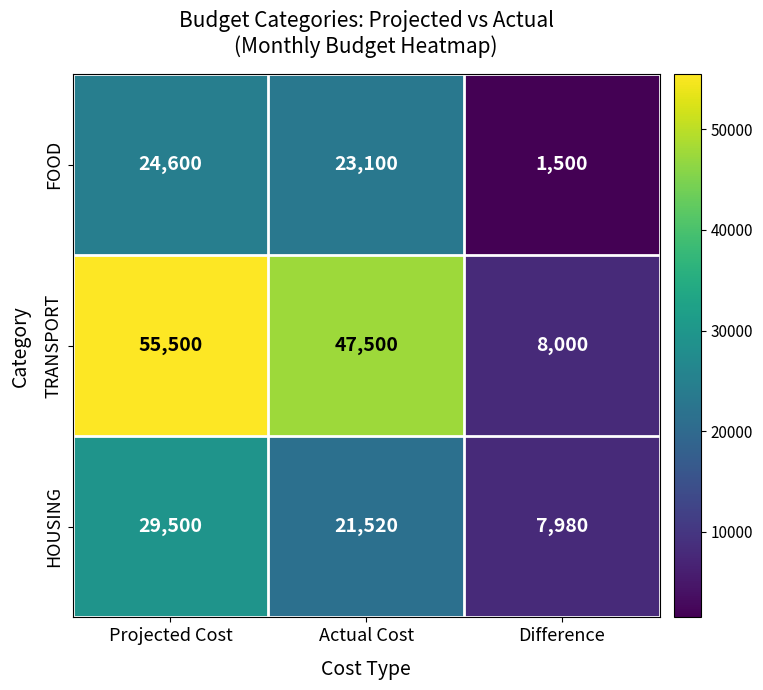

Where is FOOD nearest to the value 13050?

Actual Cost